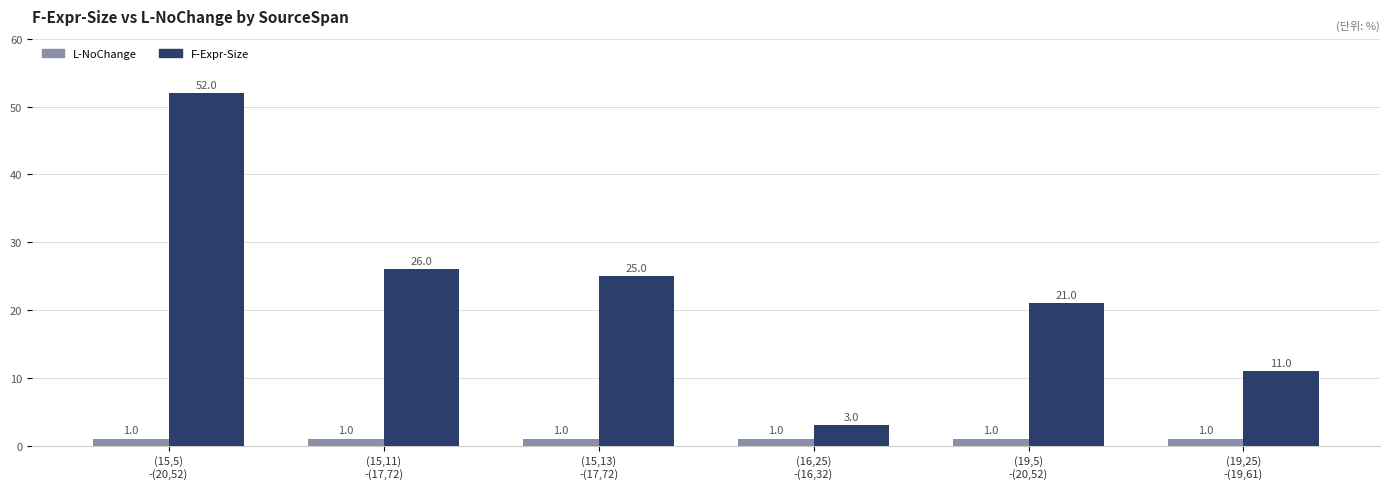

What is the maximum value shown in the chart?

52